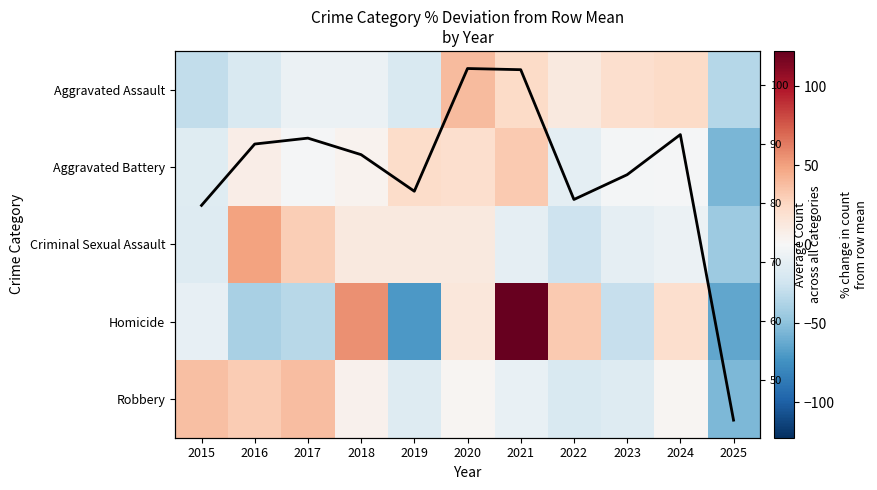

Which series has the largest total across all categories?

Annual Mean Count